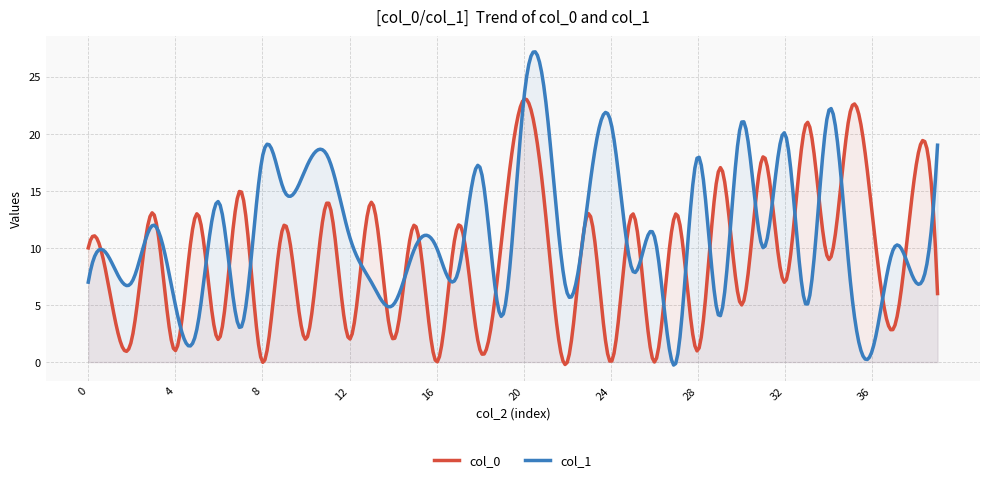

How many lines are shown in the chart?

2